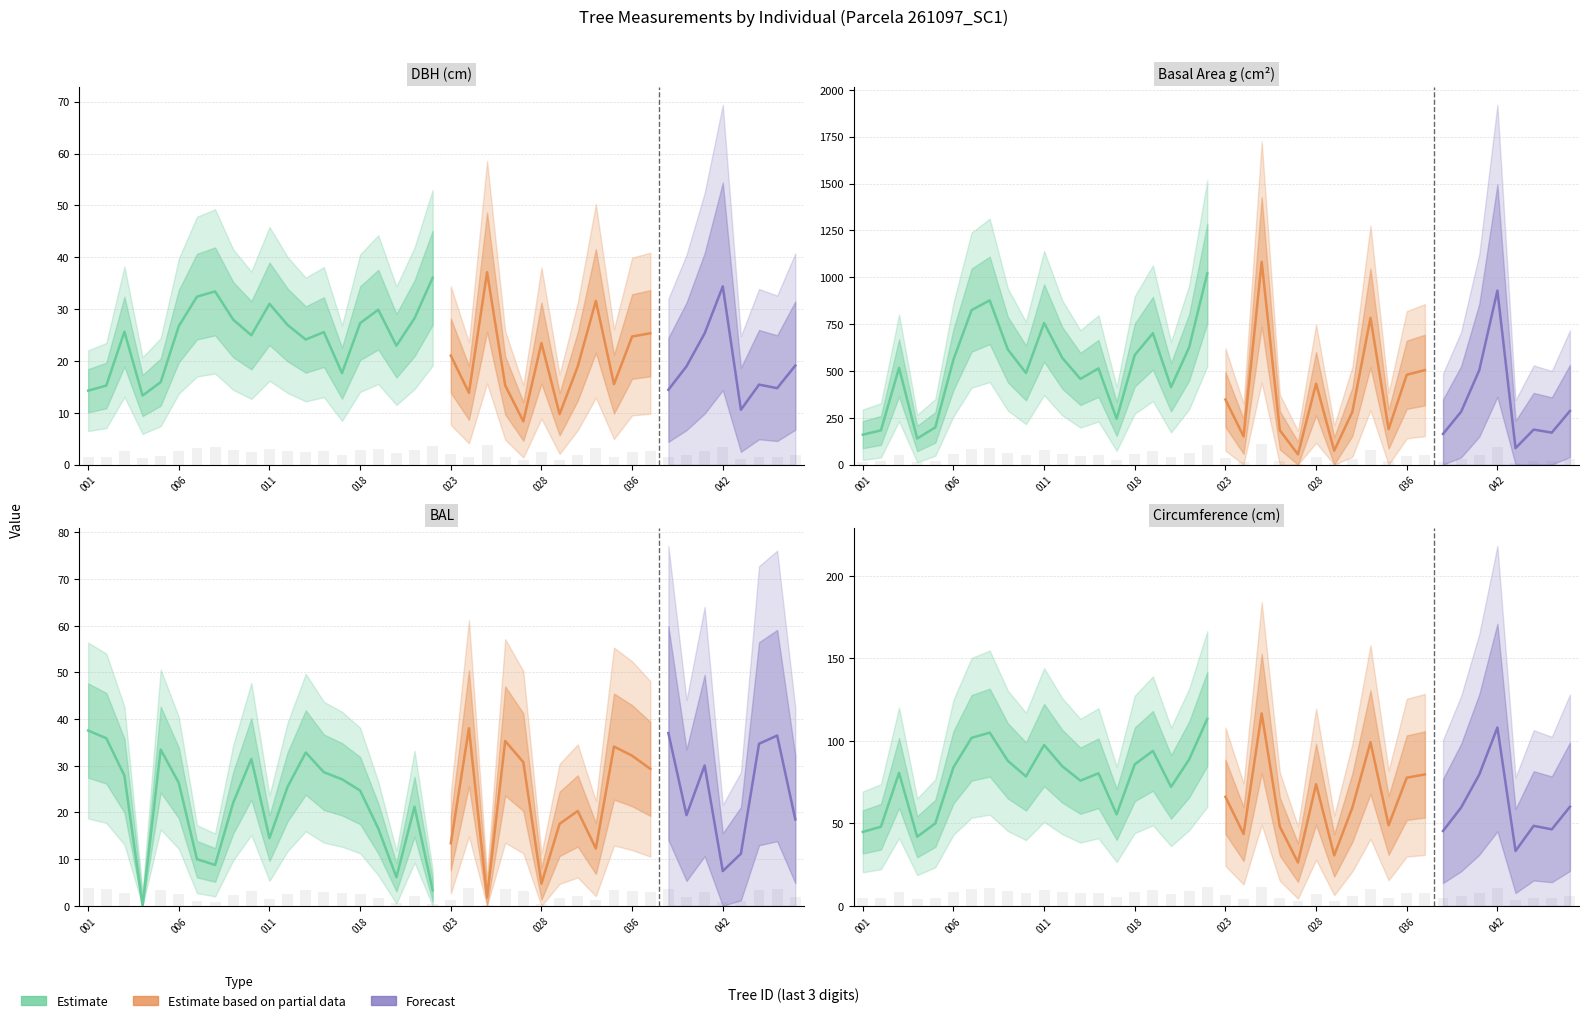

Rank the series by their maximum value, from highest to lowest.

g, circunferencia_normal, bal, dbh